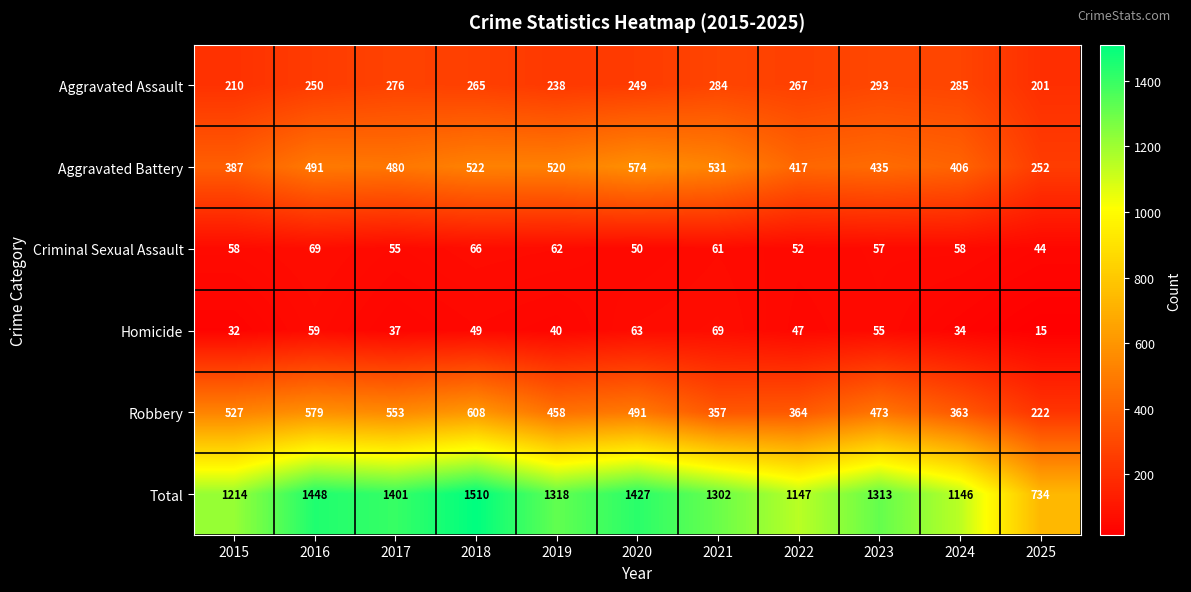

How many data points does each series have?

11